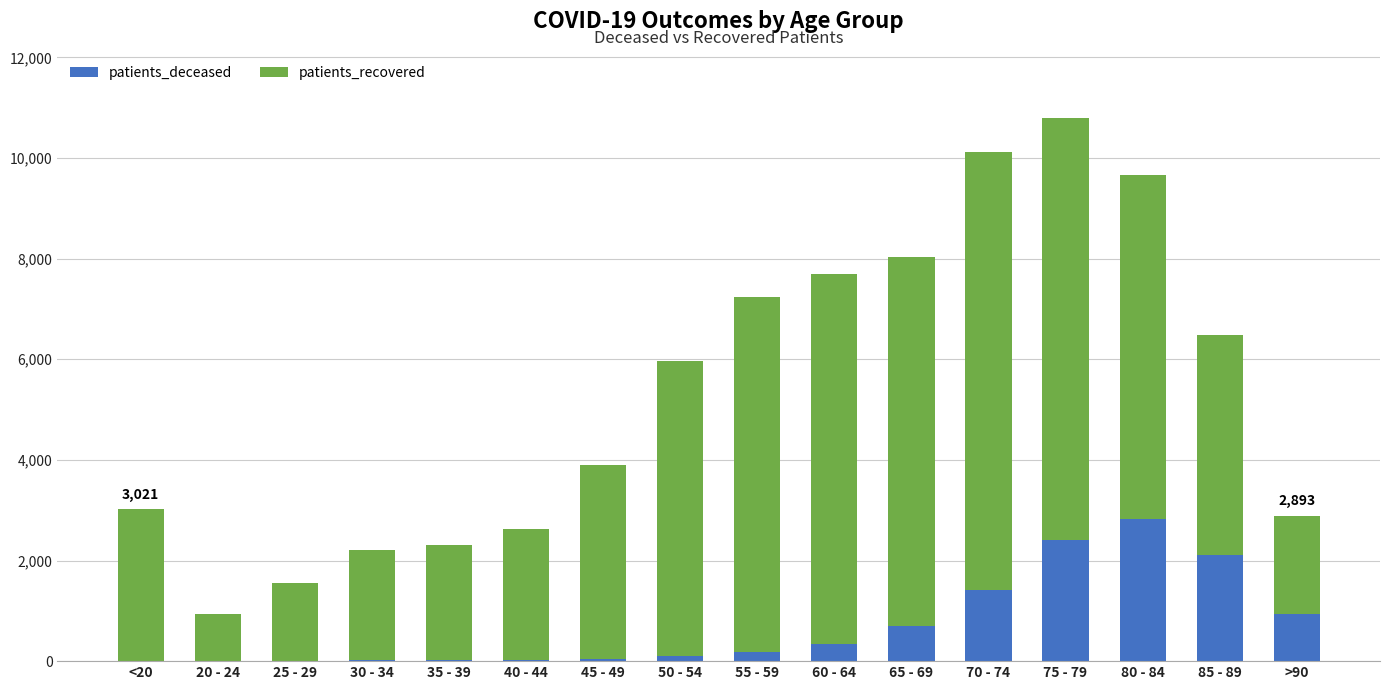

True or false: patients_deceased has a value of 2868 at 85 - 89.

False